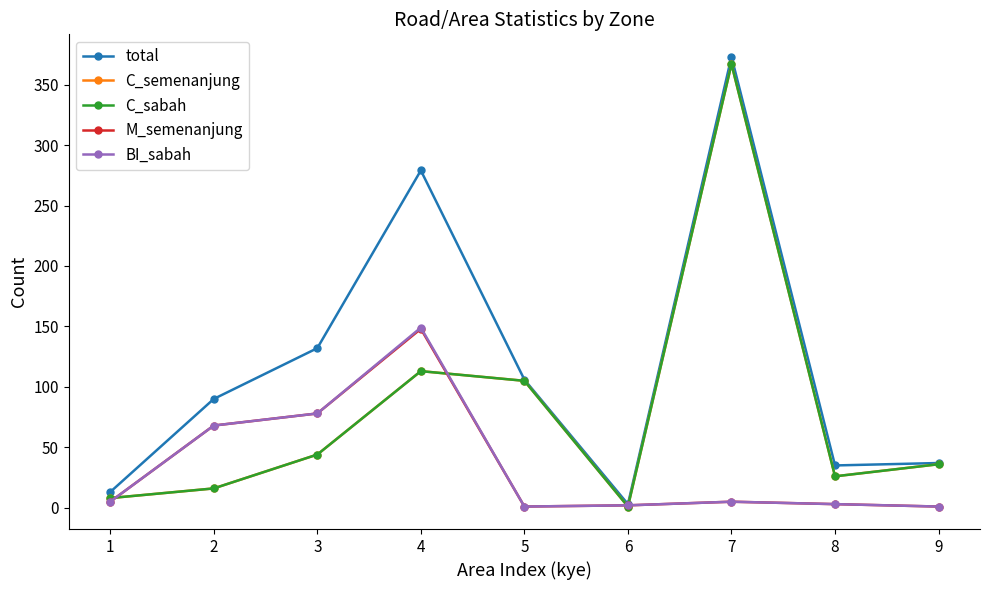

Where is the first local maximum for total?

4